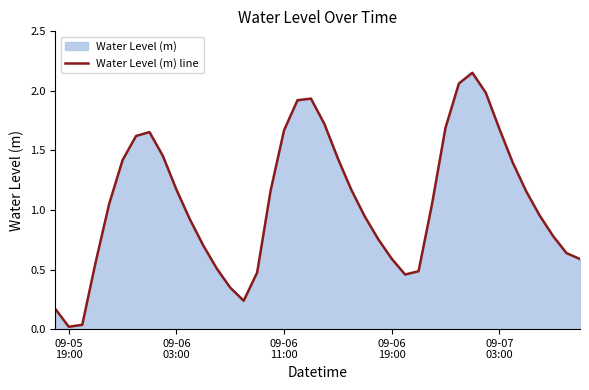

What is the value of the 13th point from the left?

0.5